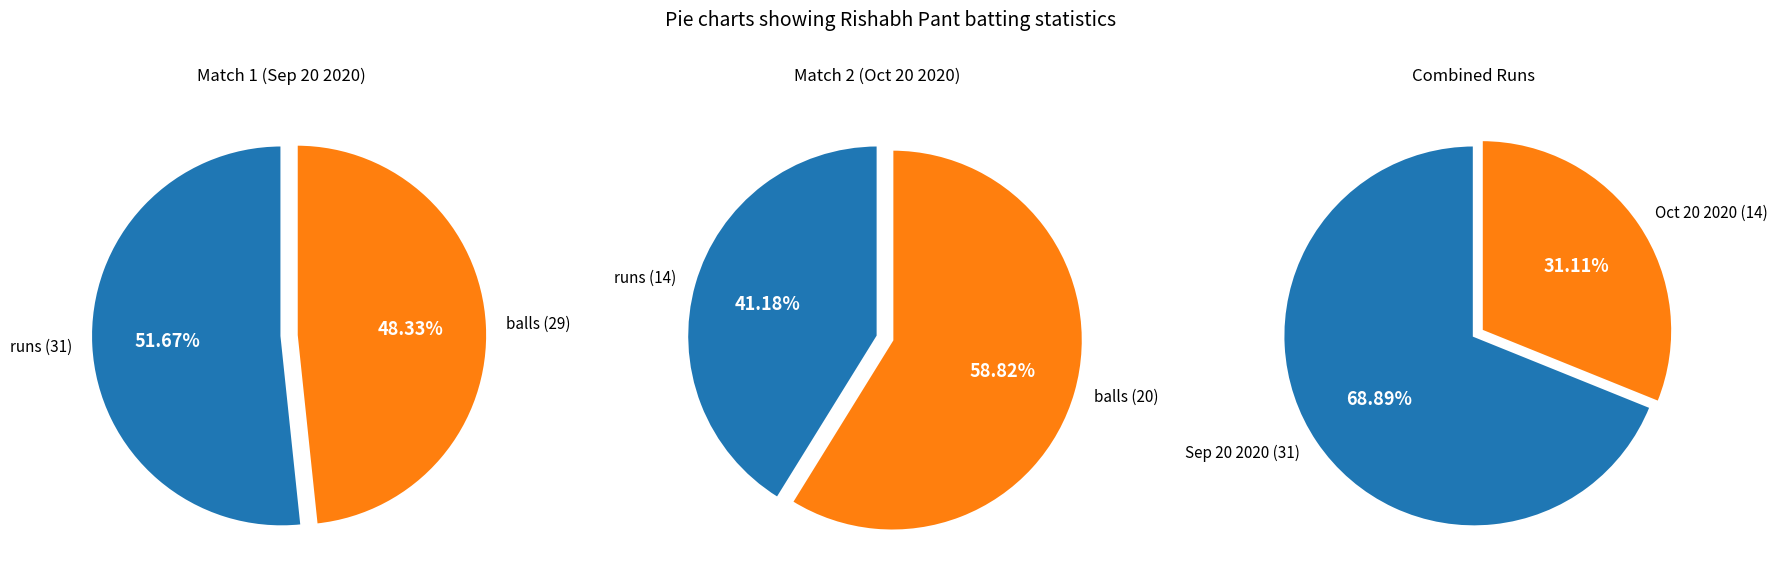

Combined, do runs and balls account for over 50%?

Yes